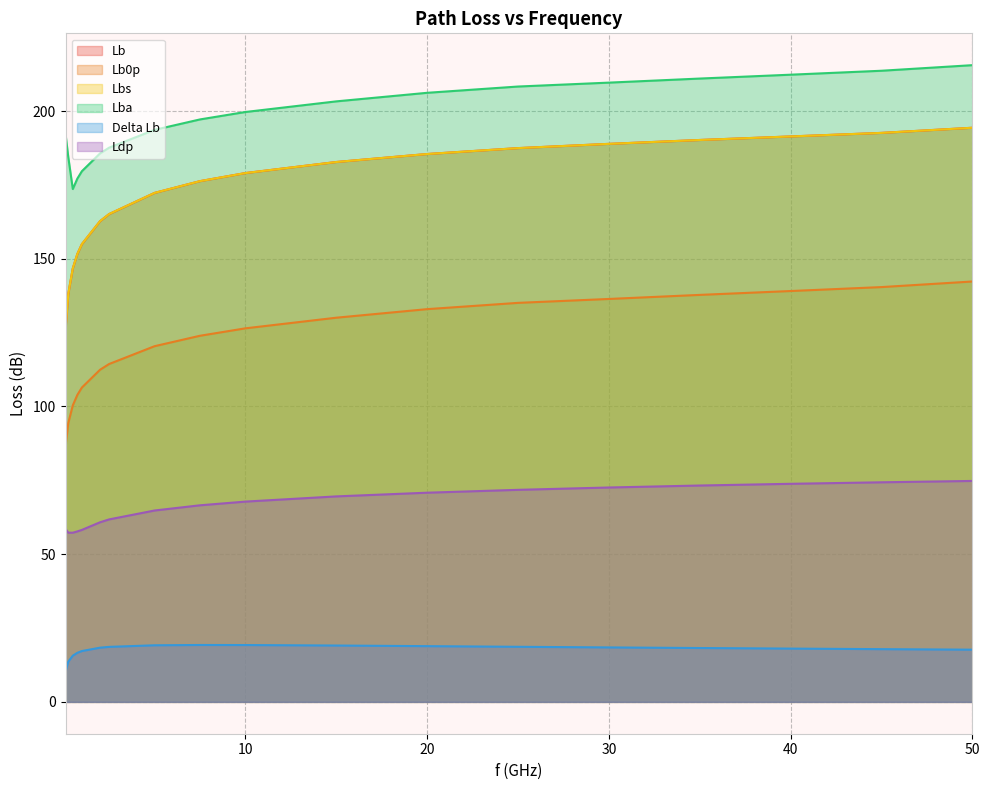

True or false: Delta Lb has a value of 19.2 at 10.

True